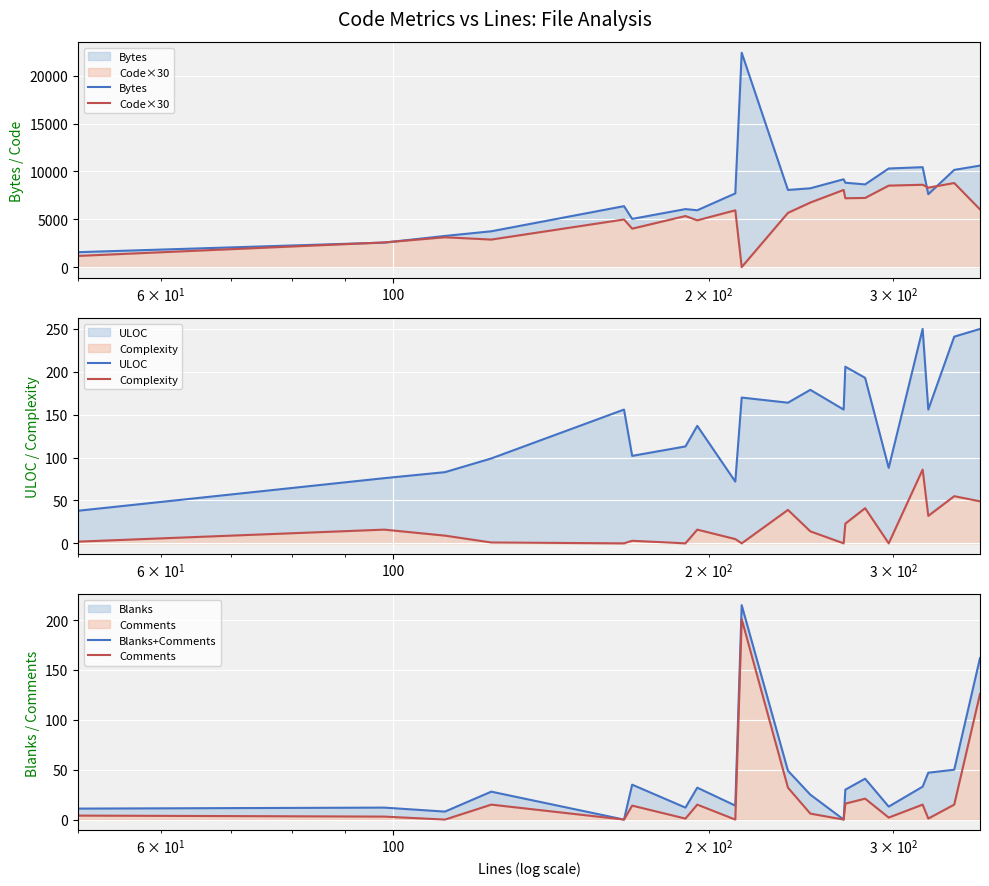

Which series has the largest total across all categories?

Bytes